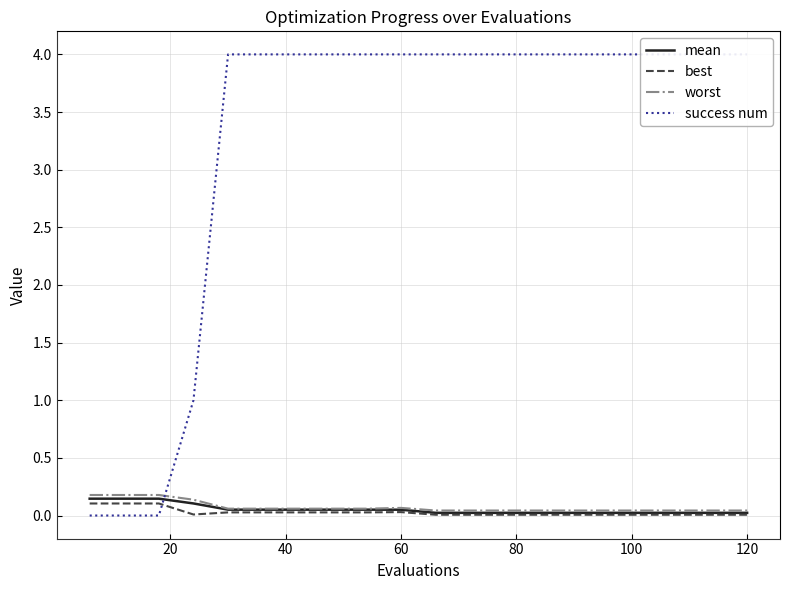

The value of best at 60 is 0.0. True or false?

True